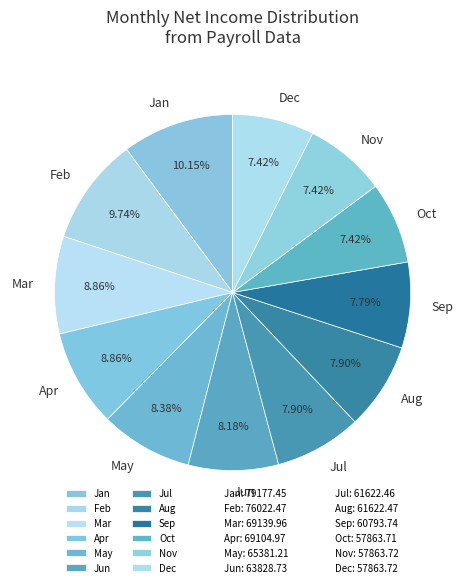

Approximately how many times larger is the value at Jan compared to Sep?

1.3